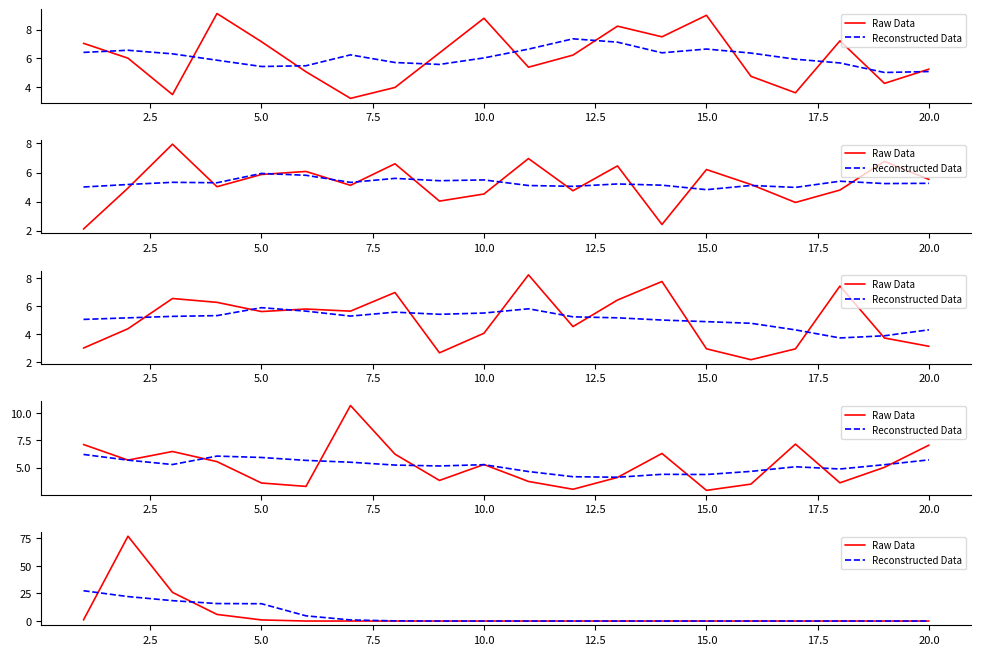

True or false: Reconstructed Data has a value of 7.6 at 5.0.

False